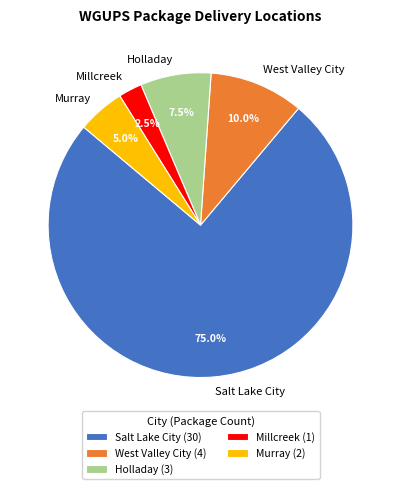

What portion of the pie excludes Millcreek?

97.5%